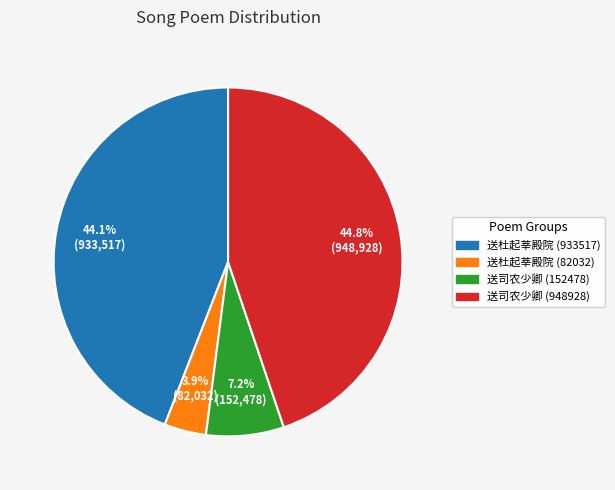

Which slice is the smallest?

送杜起莘殿院 (82032)